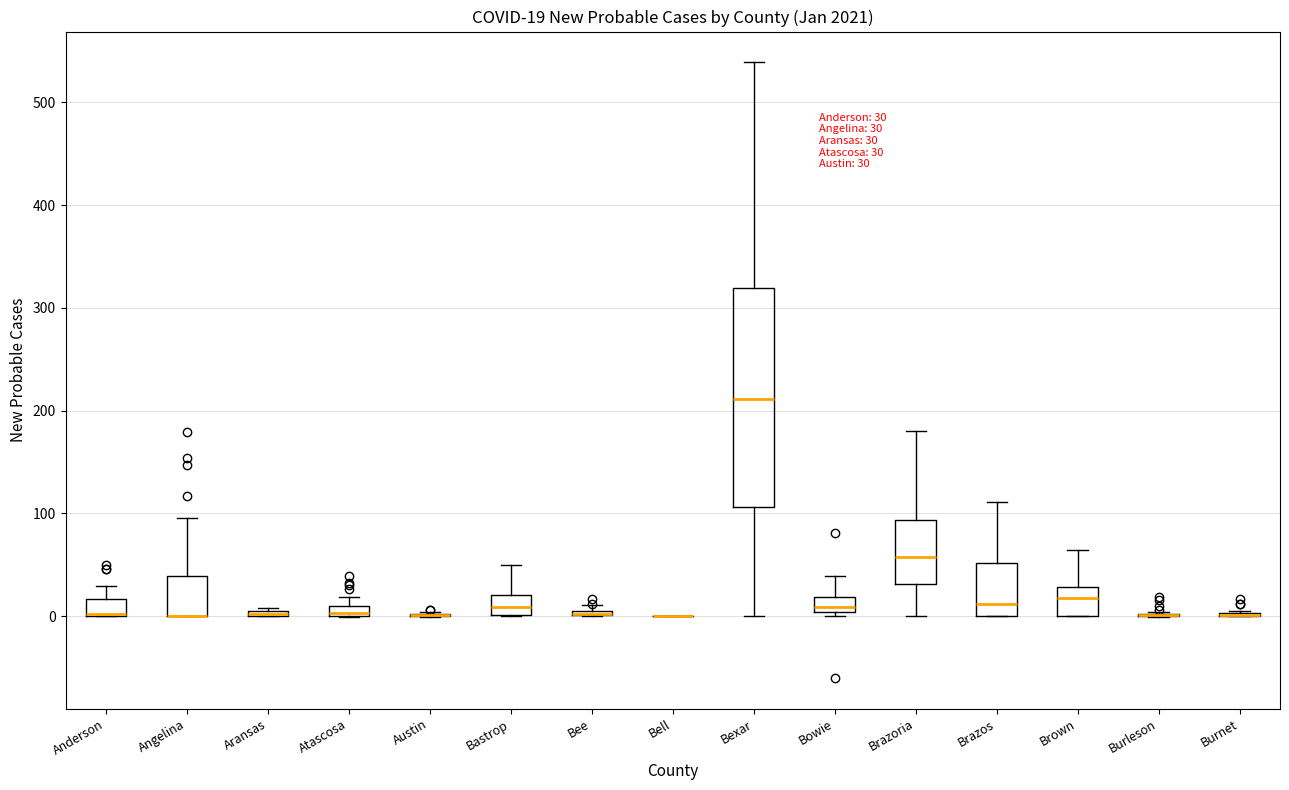

Comparing the boxes themselves (not the whiskers), which one is the tallest?

Bexar